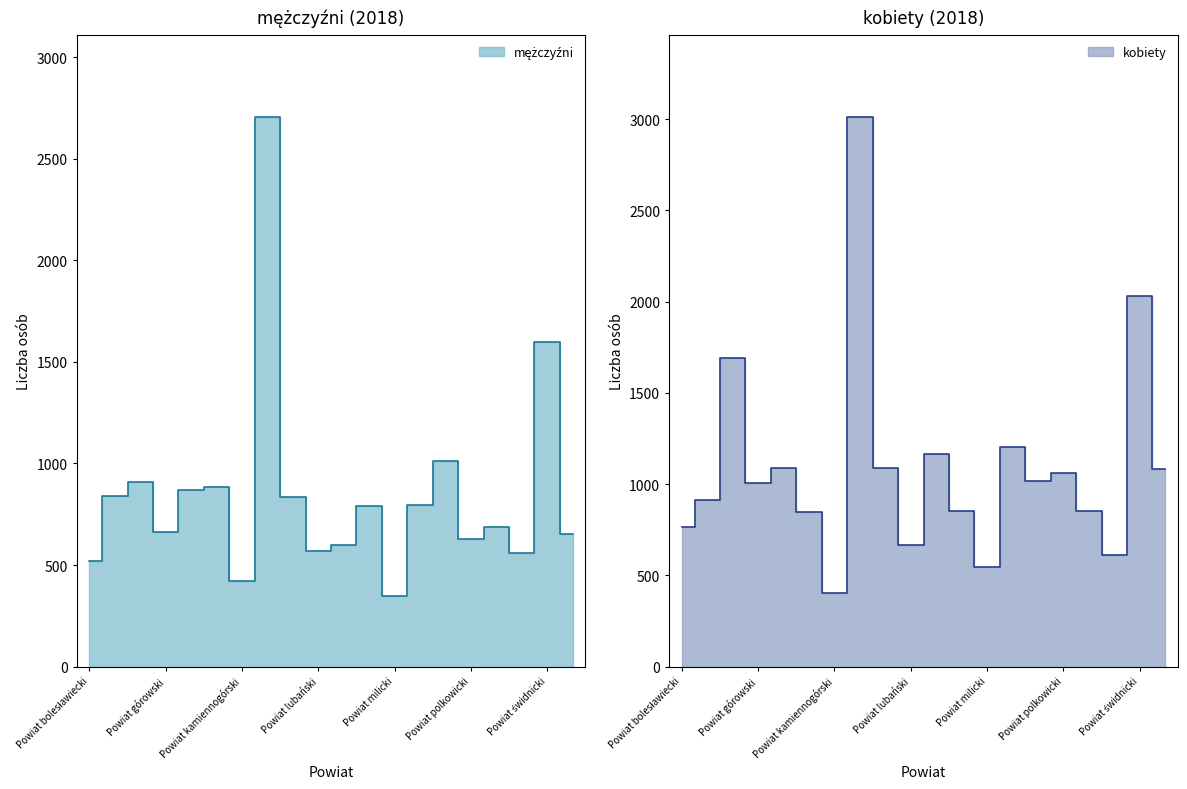

How many values in the mężczyźni series exceed 793?

9